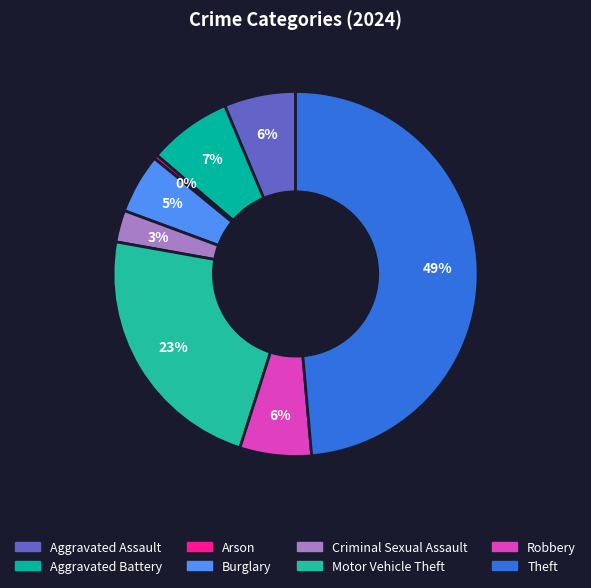

How many slices are in this pie chart?

8